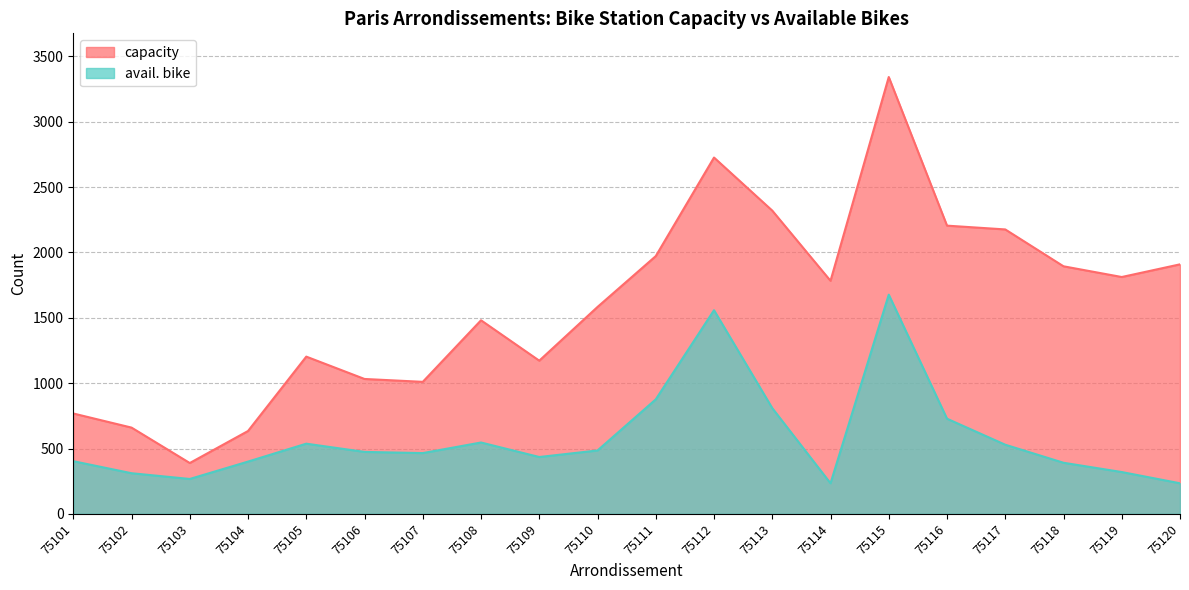

At which category is the sum across all series the highest?

75115